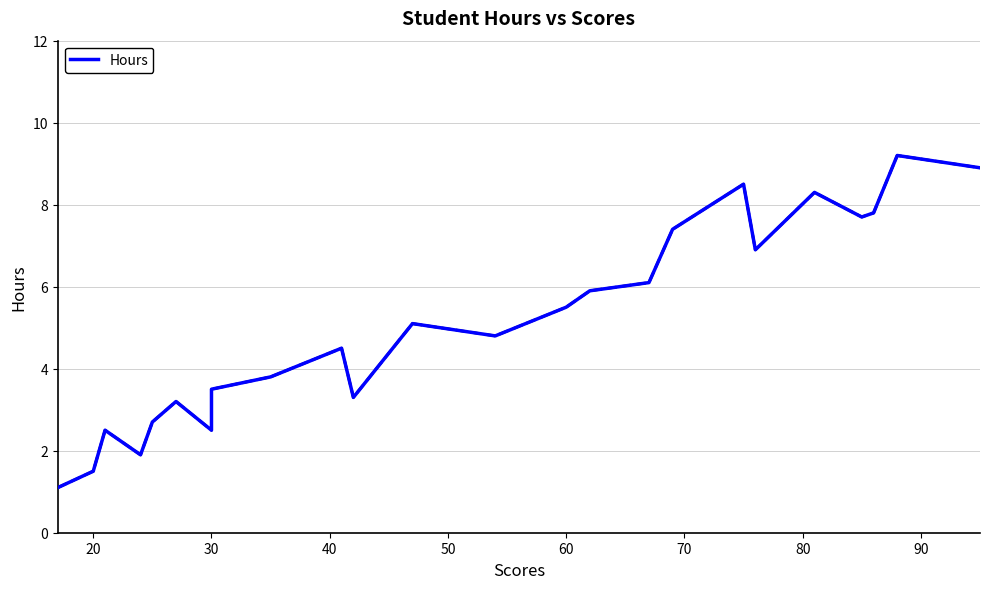

How many interior local peaks (higher than both neighbors) does the data have?

7